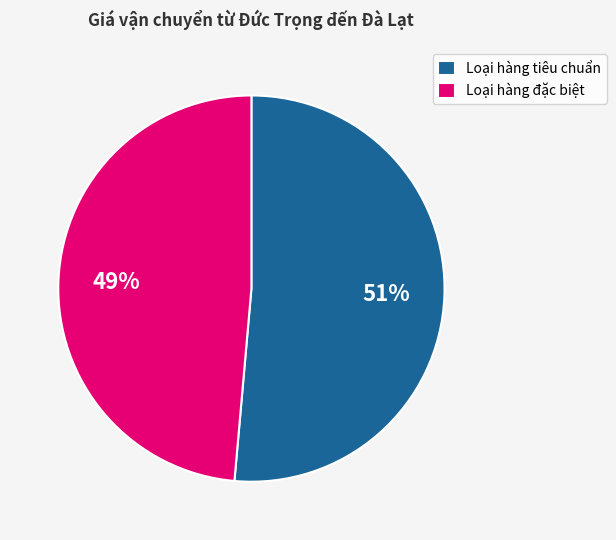

Which category has the biggest portion of the pie?

Loại hàng tiêu chuẩn